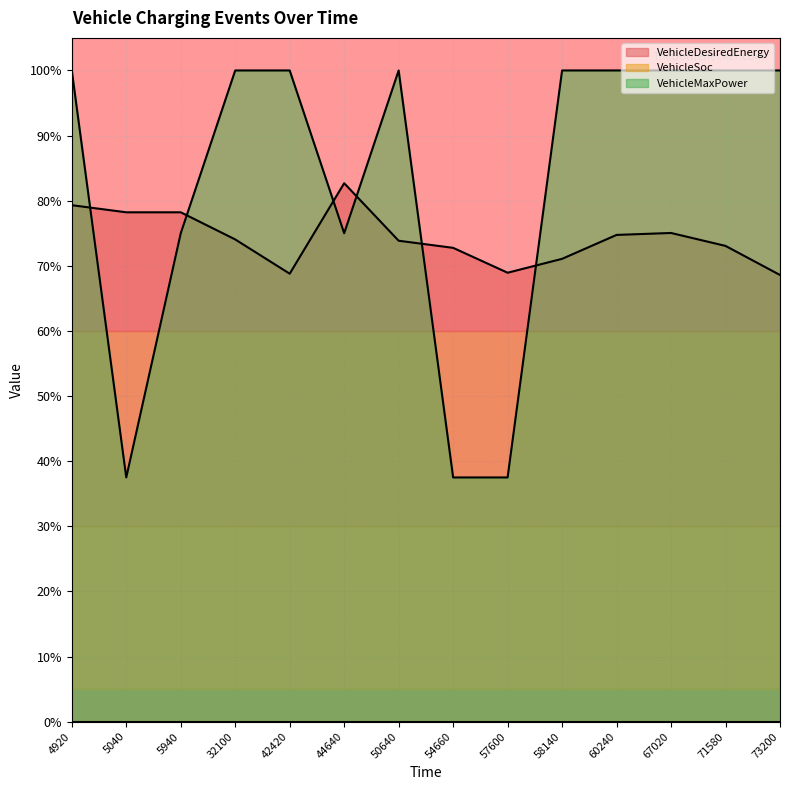

Which category has the highest value in the VehicleMaxPower series?

4920